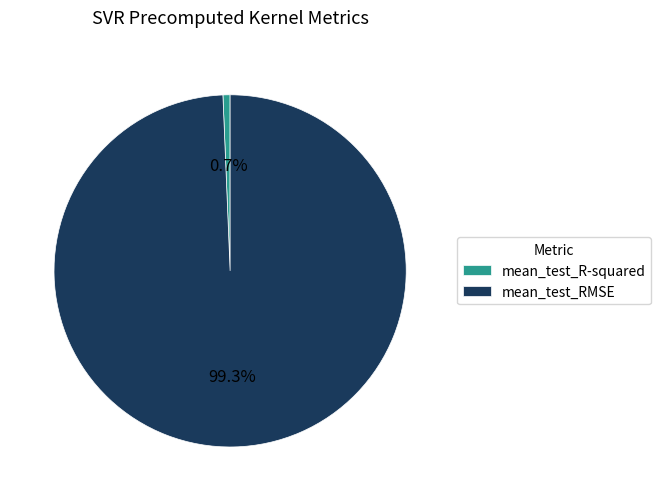

To the nearest percent, what percentage of the pie is mean_test_R-squared?

1%